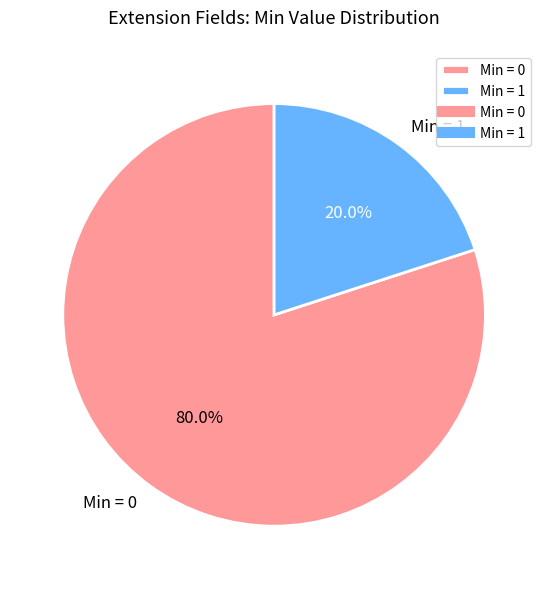

Count the number of slices in the pie.

2